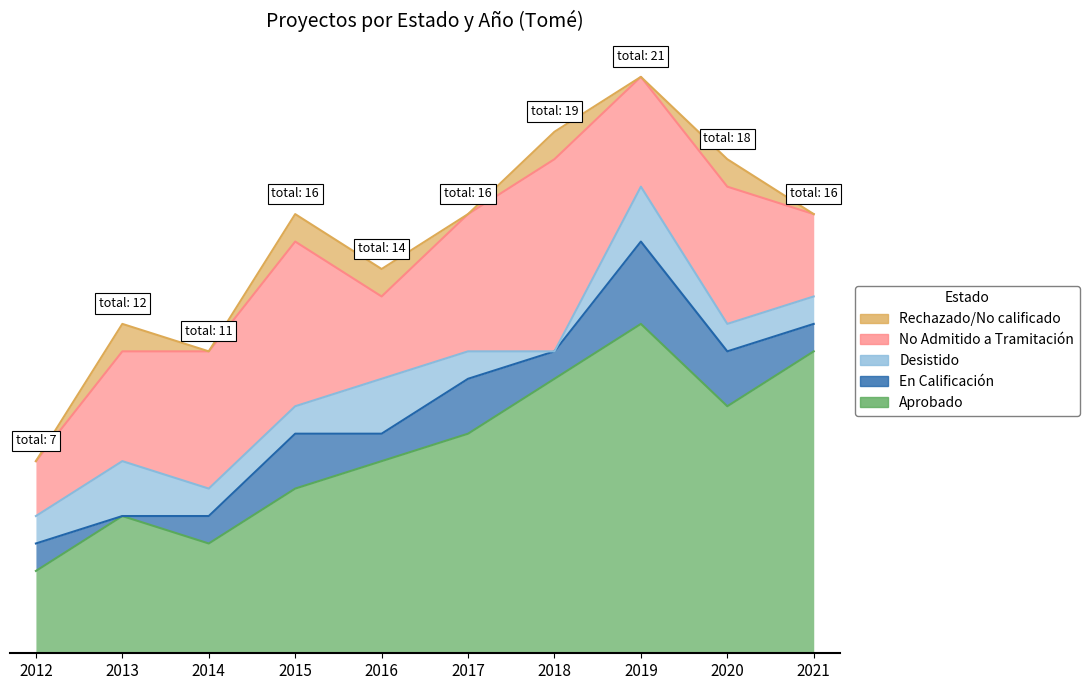

Which series ends up on top after the final intersection of Desistido and En Calificación?

En Calificación